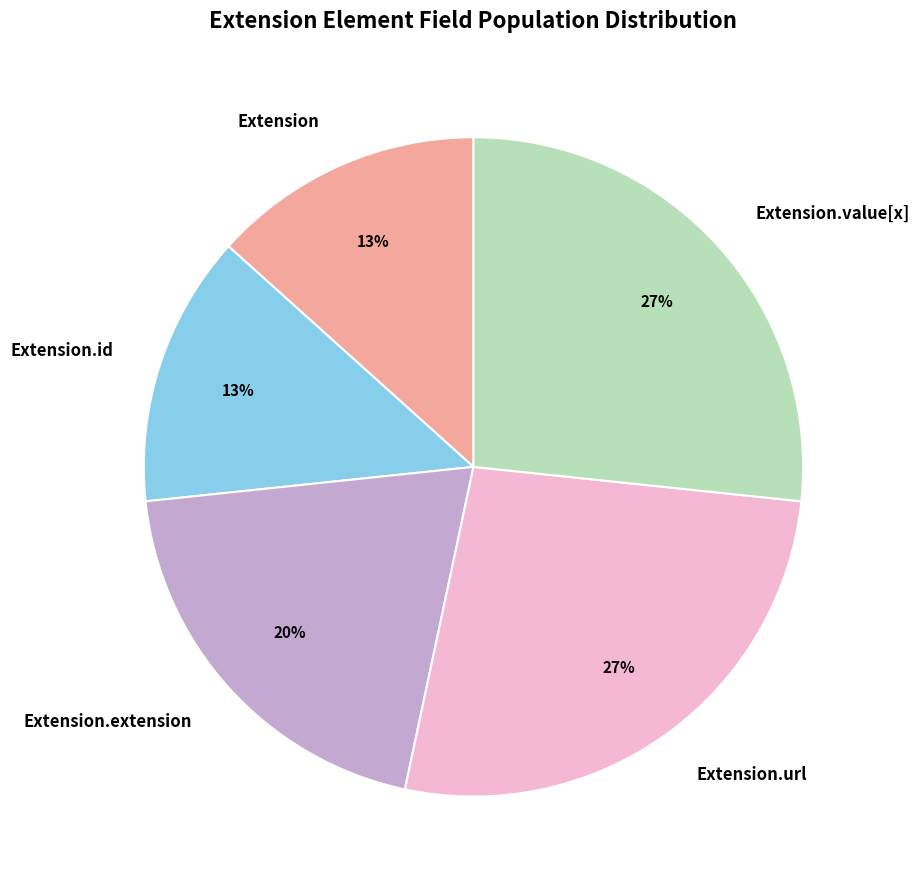

Is it true that Extension.id is 13% of the pie?

True